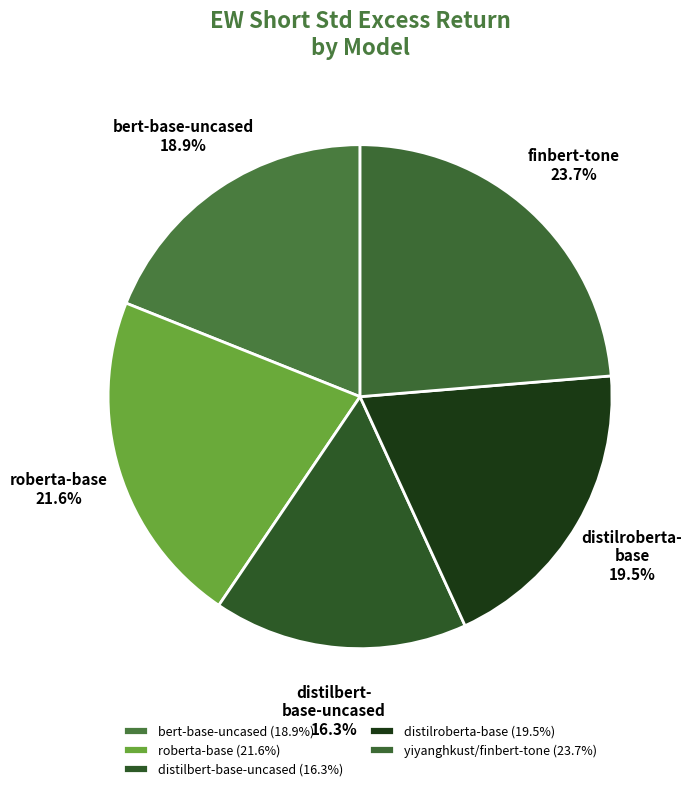

How many slices are in this pie chart?

5